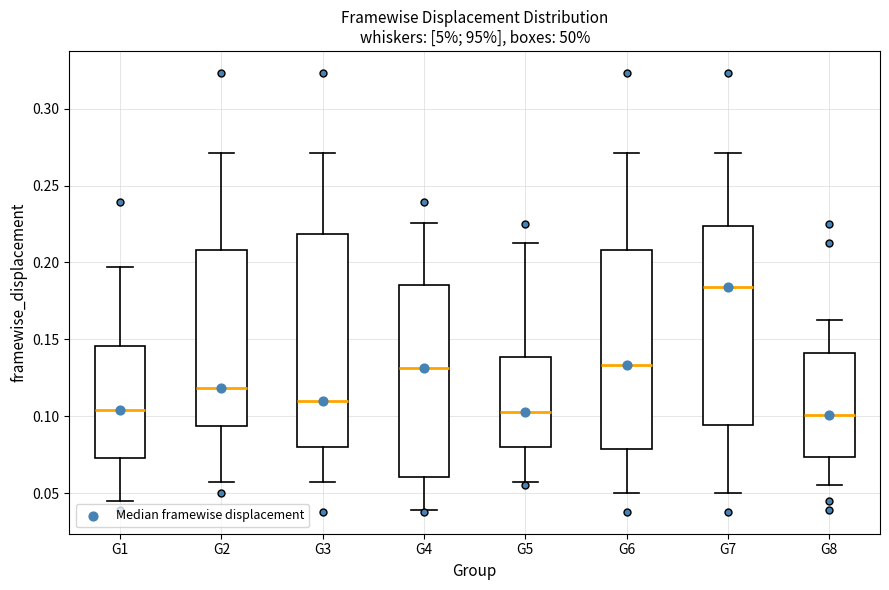

Reading left to right, read every box against the y-axis: the position of its median line, the range the box covers, and the ends of its whiskers. The values are not printed on the chart, so give them approximately, as read against the axis.

G1: median 0.105, box 0.075 to 0.145, whiskers 0.045 to 0.195
G2: median 0.120, box 0.095 to 0.210, whiskers 0.055 to 0.270
G3: median 0.110, box 0.080 to 0.220, whiskers 0.055 to 0.270
G4: median 0.130, box 0.060 to 0.185, whiskers 0.040 to 0.225
G5: median 0.105, box 0.080 to 0.140, whiskers 0.055 to 0.210
G6: median 0.135, box 0.080 to 0.210, whiskers 0.050 to 0.270
G7: median 0.185, box 0.095 to 0.225, whiskers 0.050 to 0.270
G8: median 0.100, box 0.075 to 0.140, whiskers 0.055 to 0.165